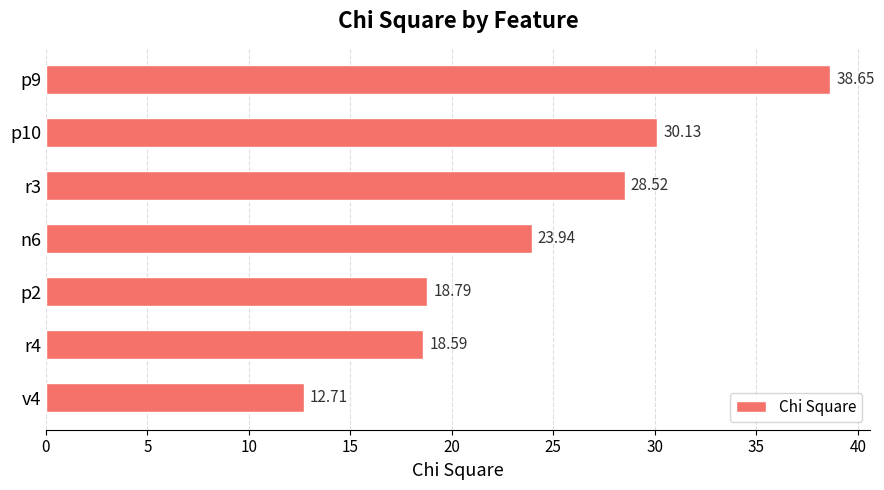

Are the bars grouped side by side (vs. stacked)?

No